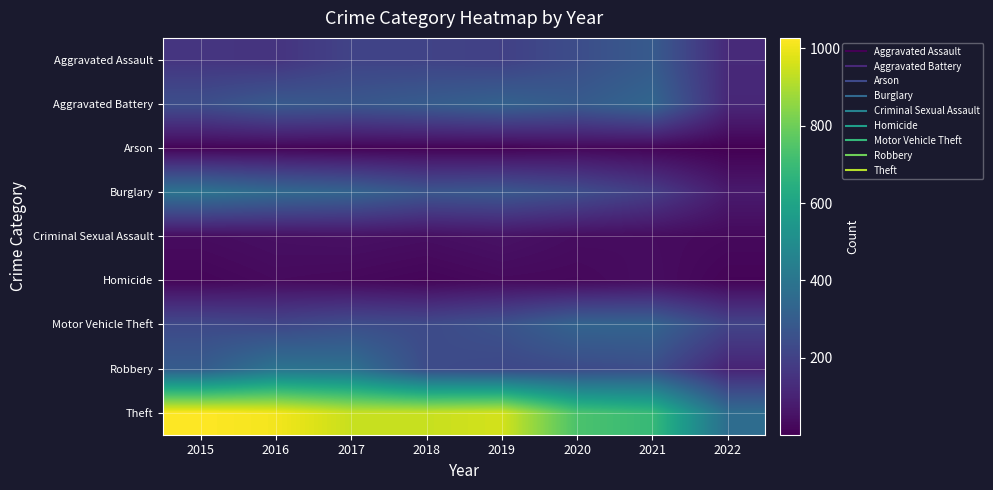

Between 2021 and 2018, which is larger?

2021